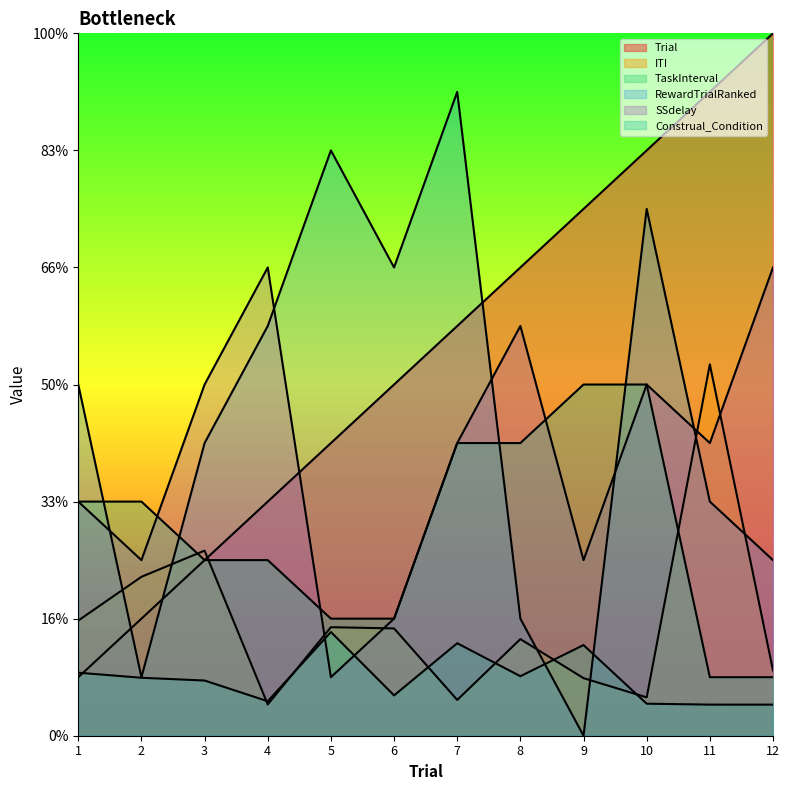

What is the value of the TaskInterval point at the 6th from the left?

0.7